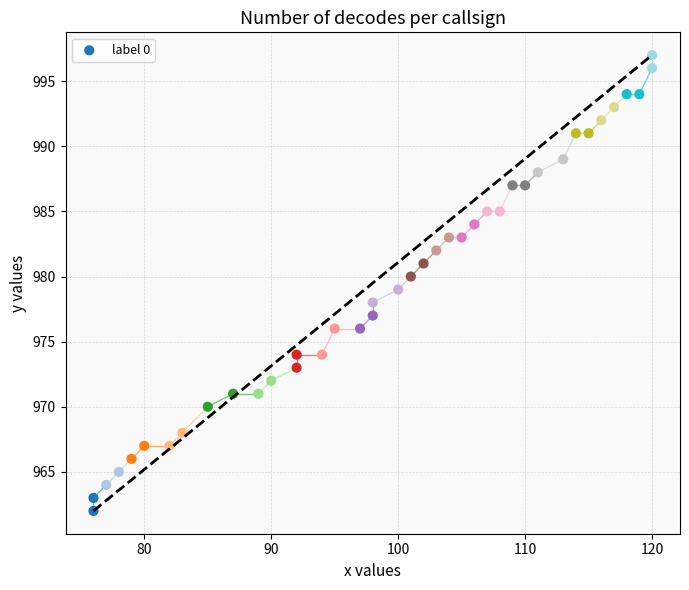

What is the range of Y values (max minus min)?

35